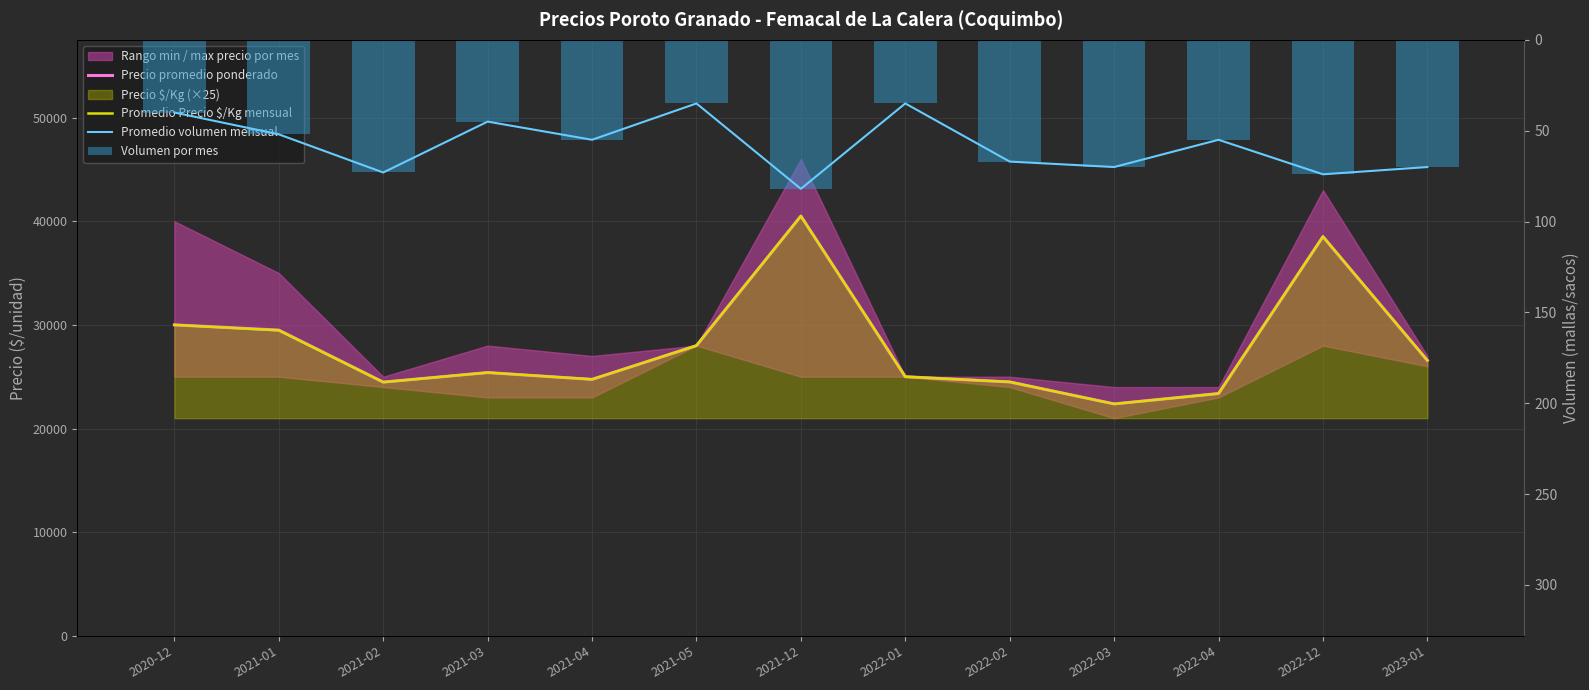

What is the average value of the Promedio Precio $/Kg mensual series?

27919